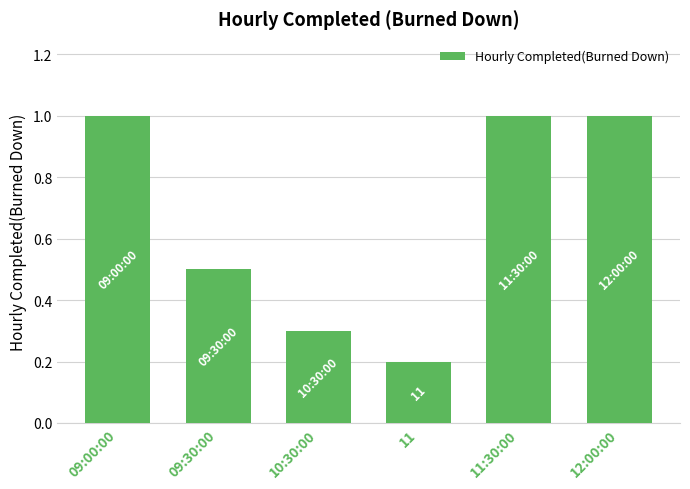

What position from the right is 09:30:00?

5